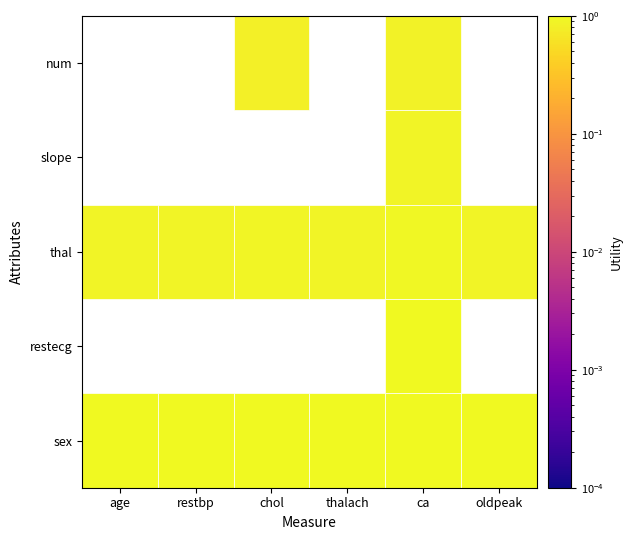

What is the average value?

1.1